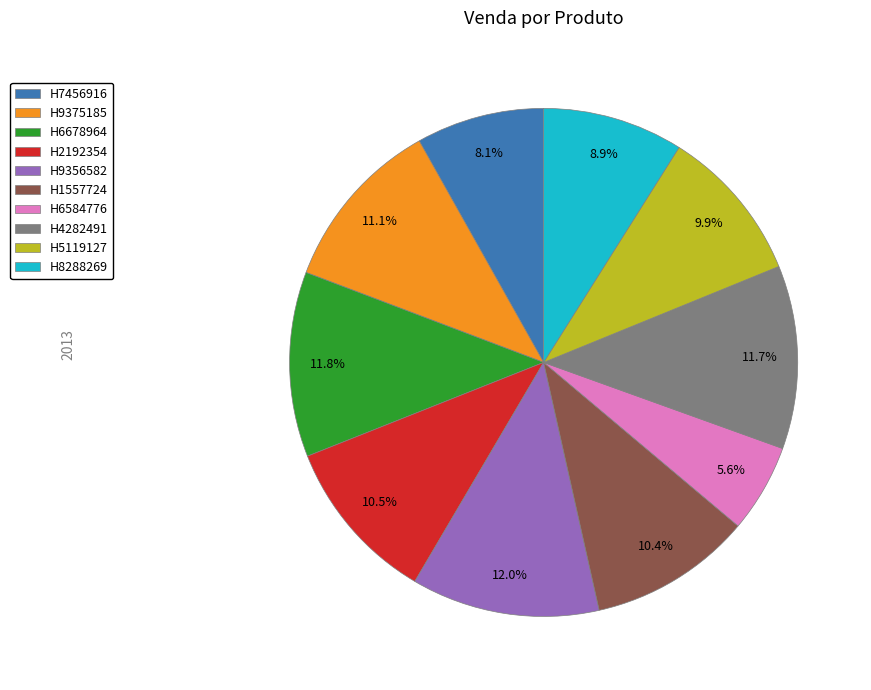

What is the ratio of the value at H9356582 to the value at H1557724?

1.2